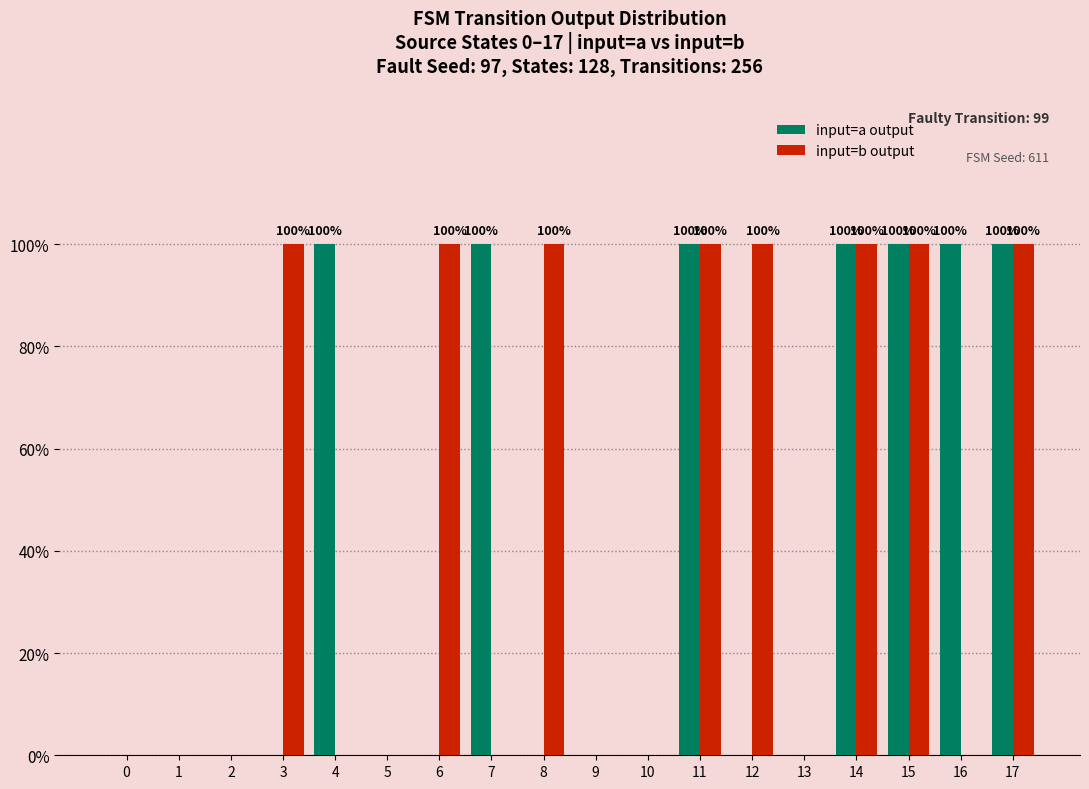

What is the sum of the input=b output values at 3 and 17?

200